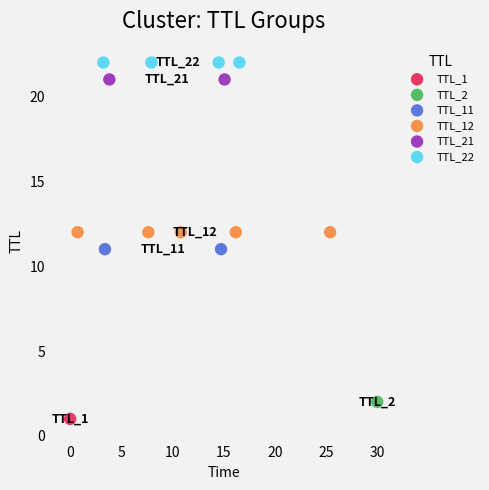

Which series reaches the minimum Y coordinate?

TTL_1